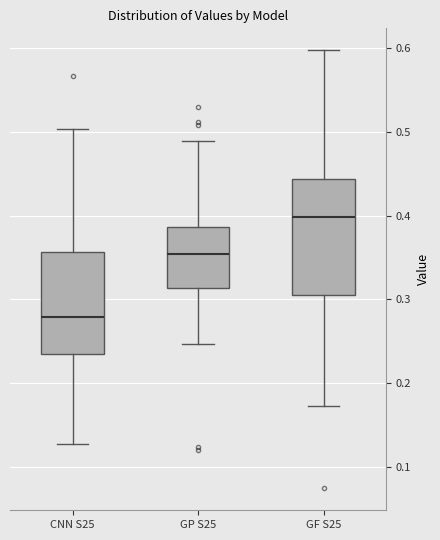

Reading left to right, transcribe this box plot: for each box, give where its median line is, the range the box spans, and where its two whiskers end, as read against the y-axis. The values are not printed on the chart, so give them approximately, as read against the axis.

CNN S25: median 0.28, box 0.24 to 0.36, whiskers 0.13 to 0.50
GP S25: median 0.35, box 0.31 to 0.39, whiskers 0.25 to 0.49
GF S25: median 0.40, box 0.30 to 0.44, whiskers 0.17 to 0.60